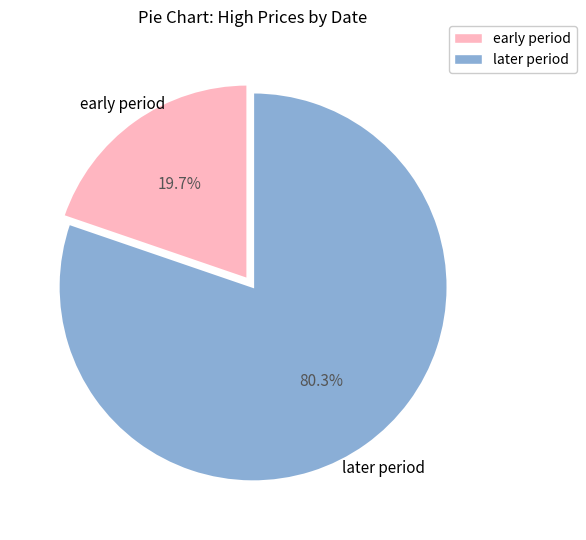

To the nearest percent, what is the average slice percentage?

50%